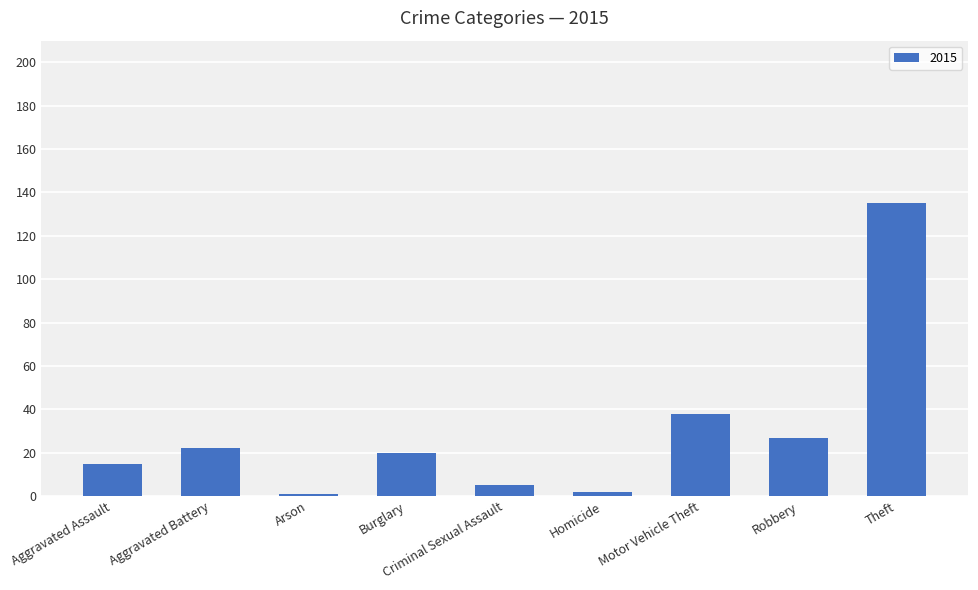

Which category has the highest value across all series?

Theft